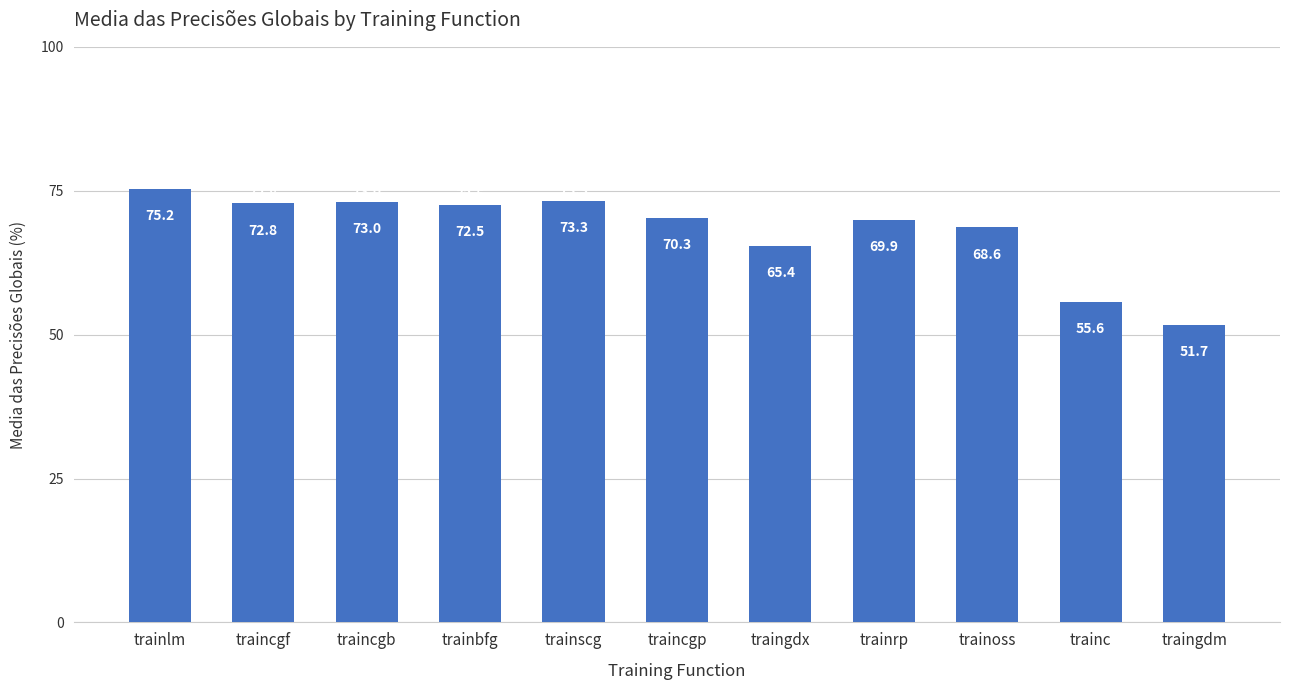

What is the smallest value displayed?

51.7